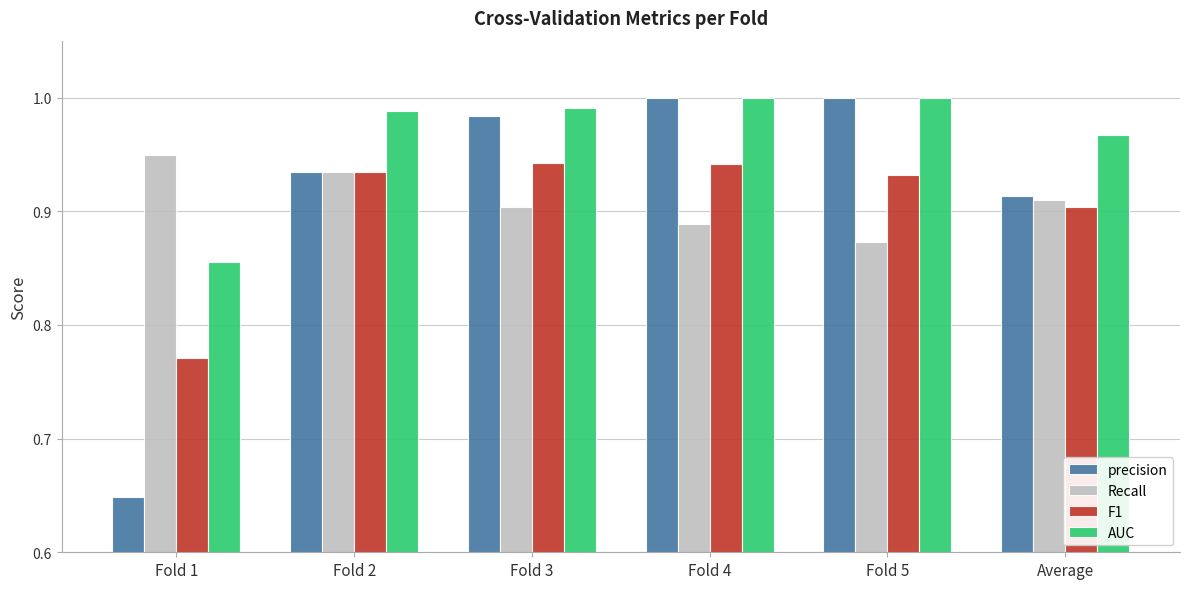

How many groups of bars are there?

6